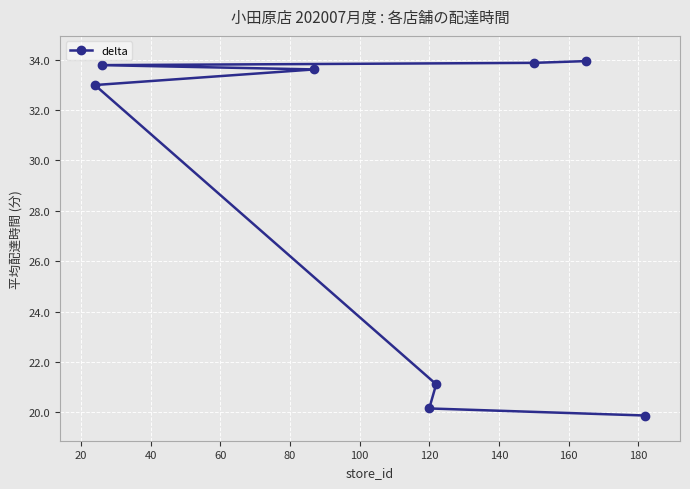

What is the value of the 4th point from the left?

20.2